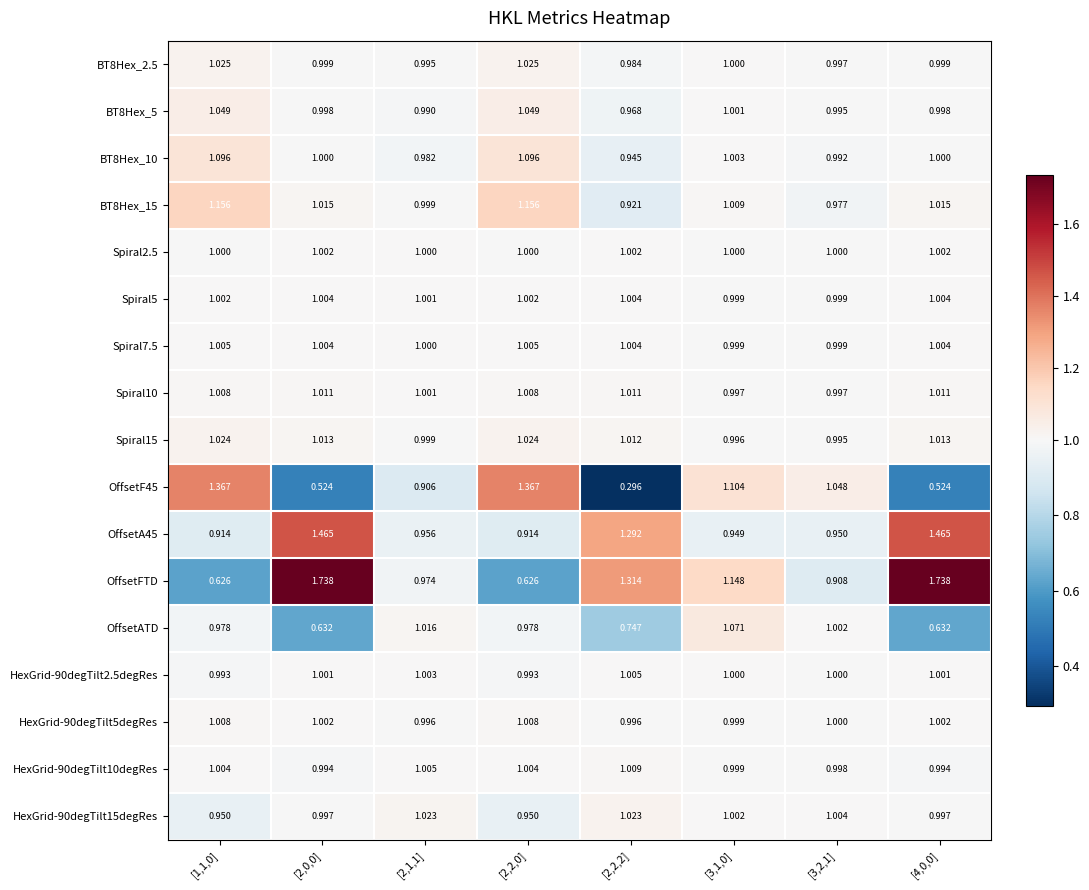

Which series has the widest spread of values?

OffsetFTD